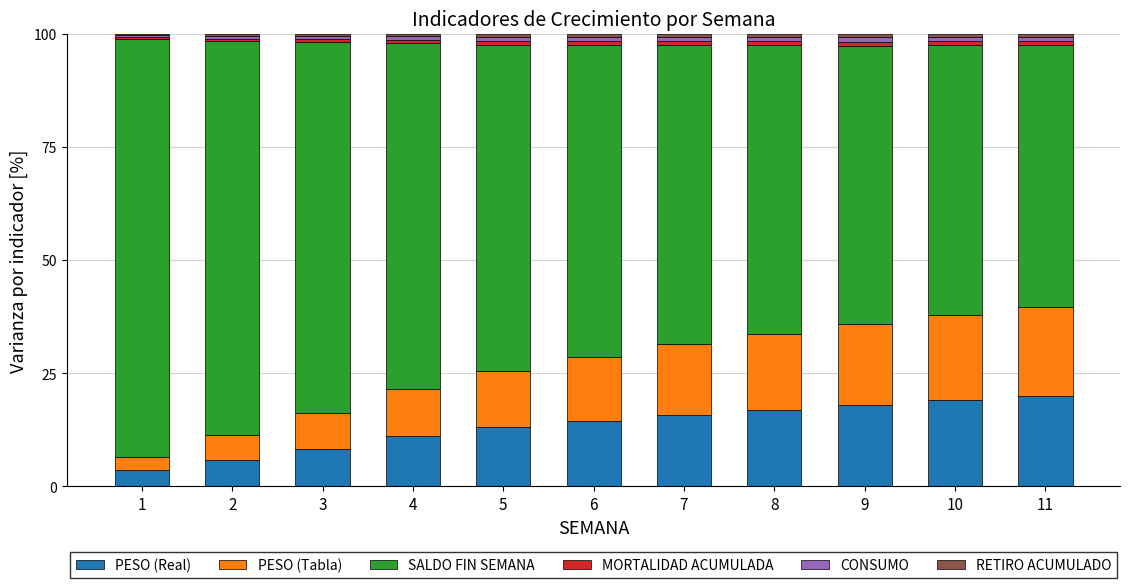

The PESO (Real) series shows 20.7 at 7. True or false?

False